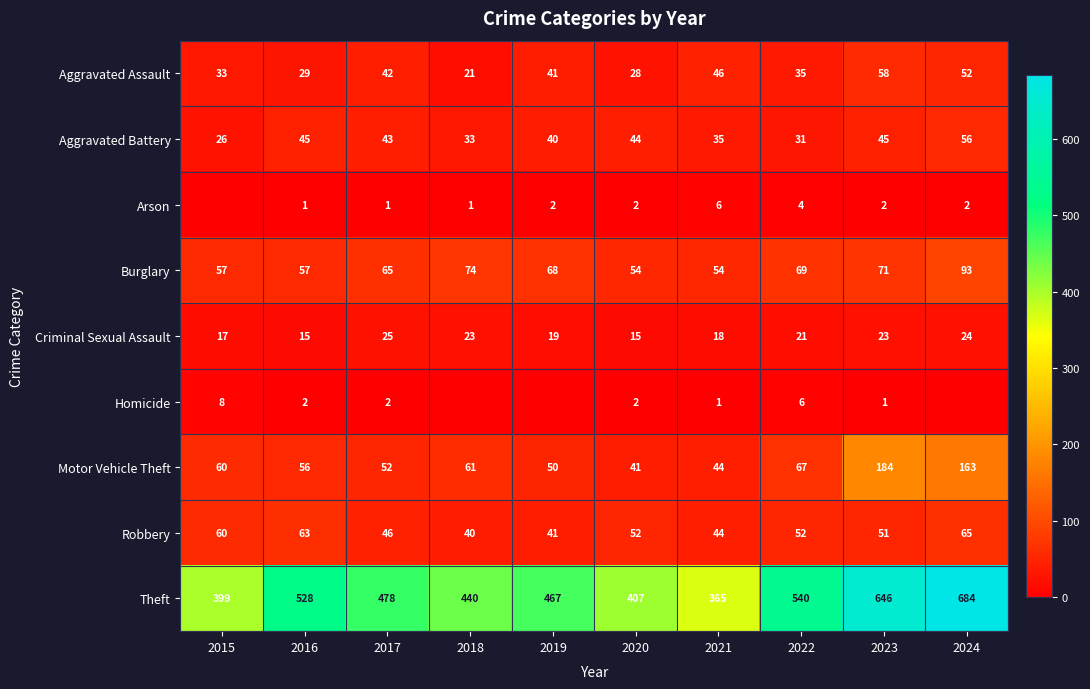

What is the difference between the Aggravated Assault values at 2023 and 2021?

12